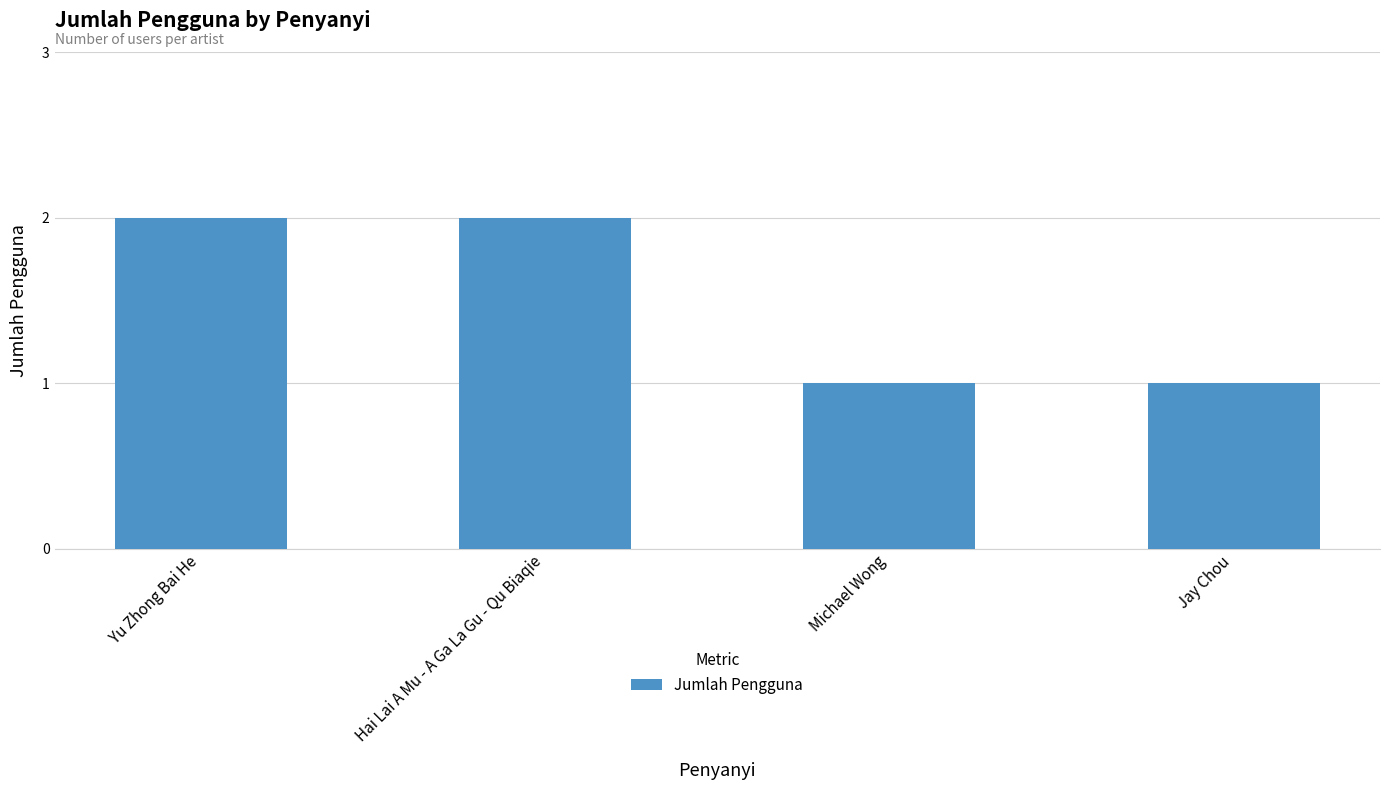

What is the approximate value at Yu Zhong Bai He?

2